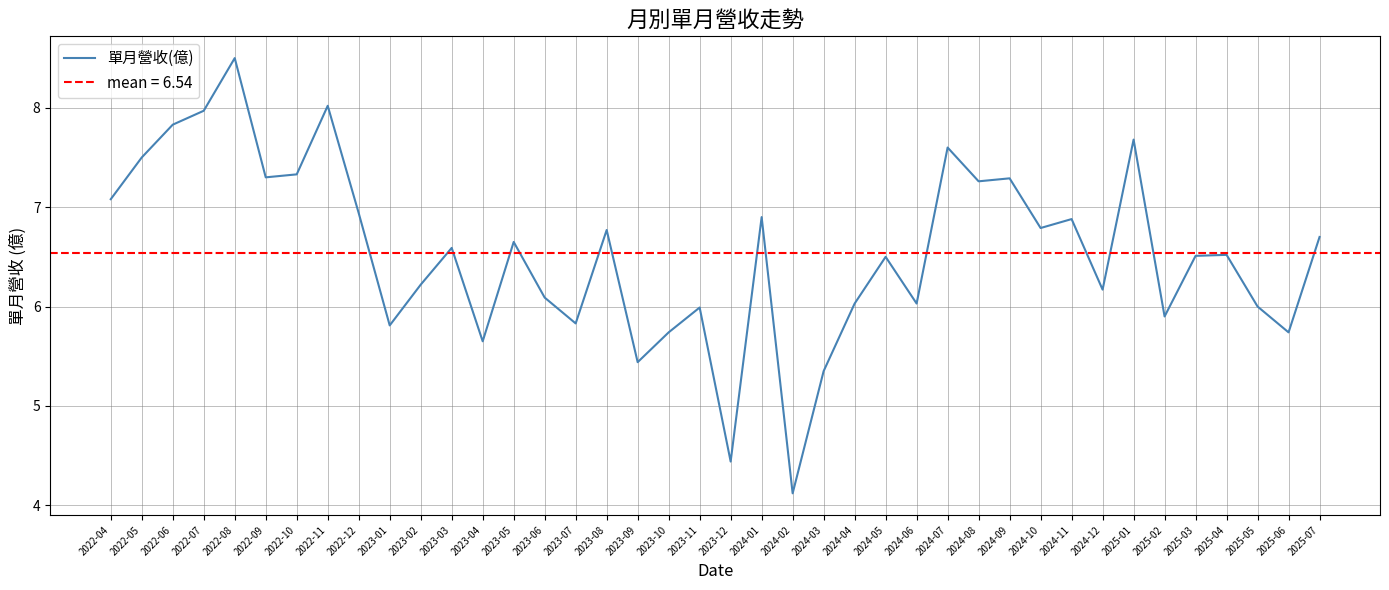

What is the label of the 28th point from the right?

2023-04